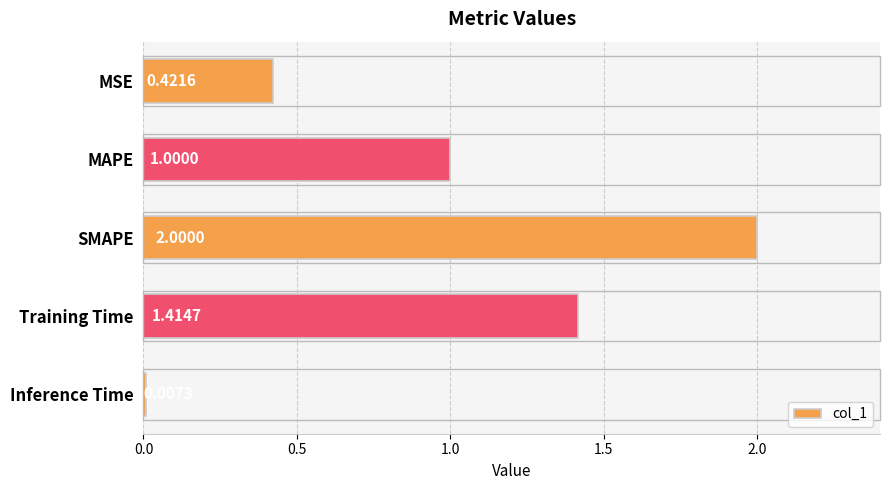

Which category has the highest value across all series?

SMAPE